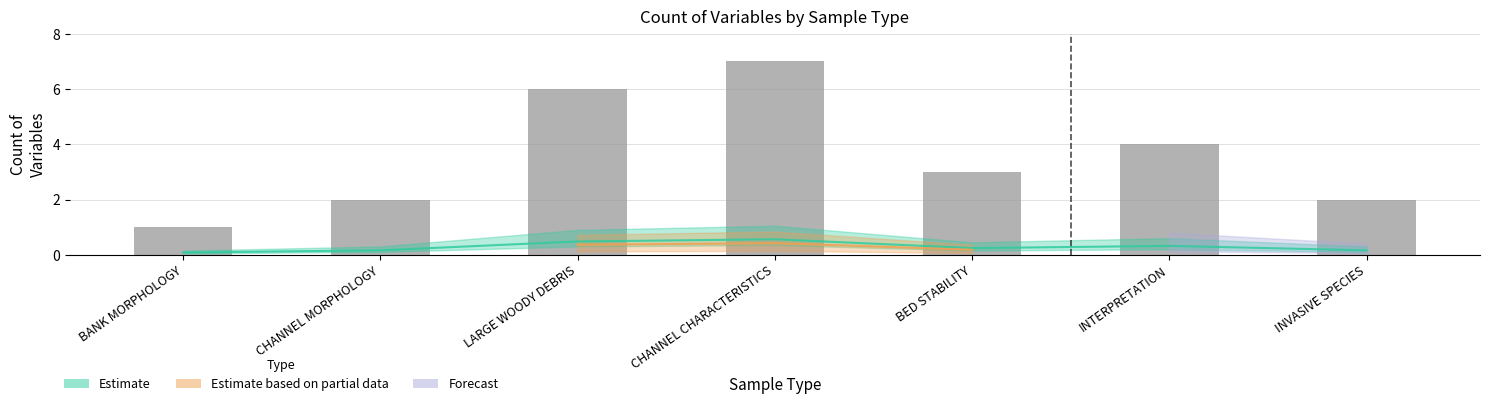

List the labels in order of value, smallest first.

BANK MORPHOLOGY, CHANNEL MORPHOLOGY, INVASIVE SPECIES, BED STABILITY, INTERPRETATION, LARGE WOODY DEBRIS, CHANNEL CHARACTERISTICS